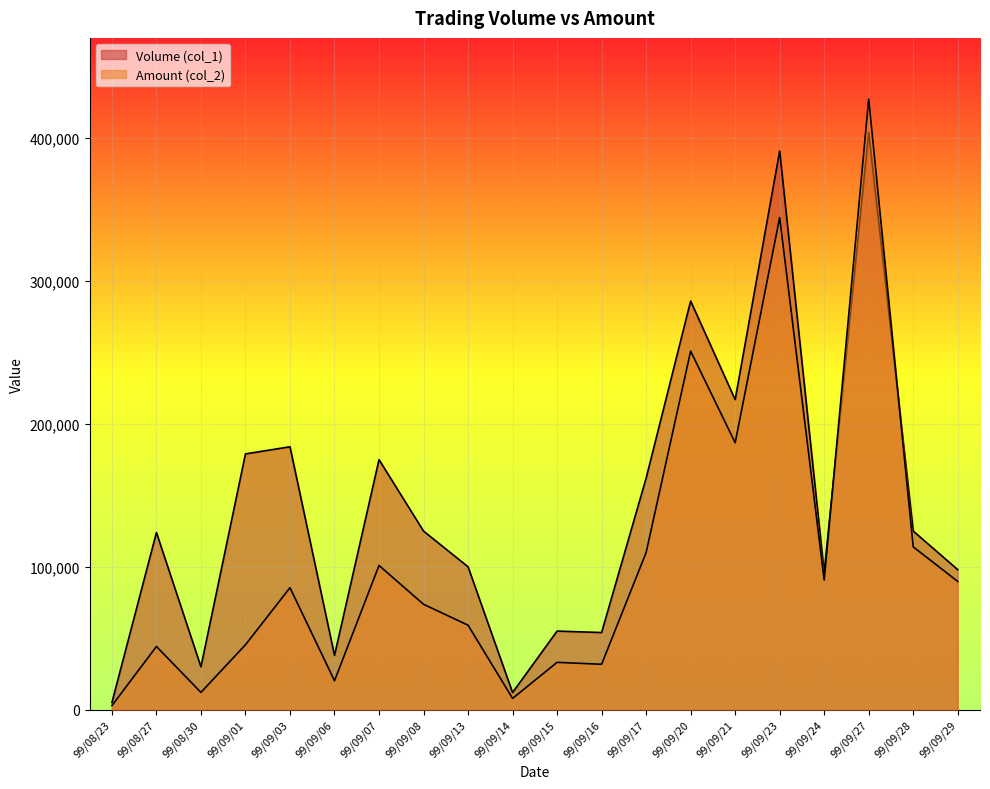

What is the sum of all Amount (col_2) values?

2130900